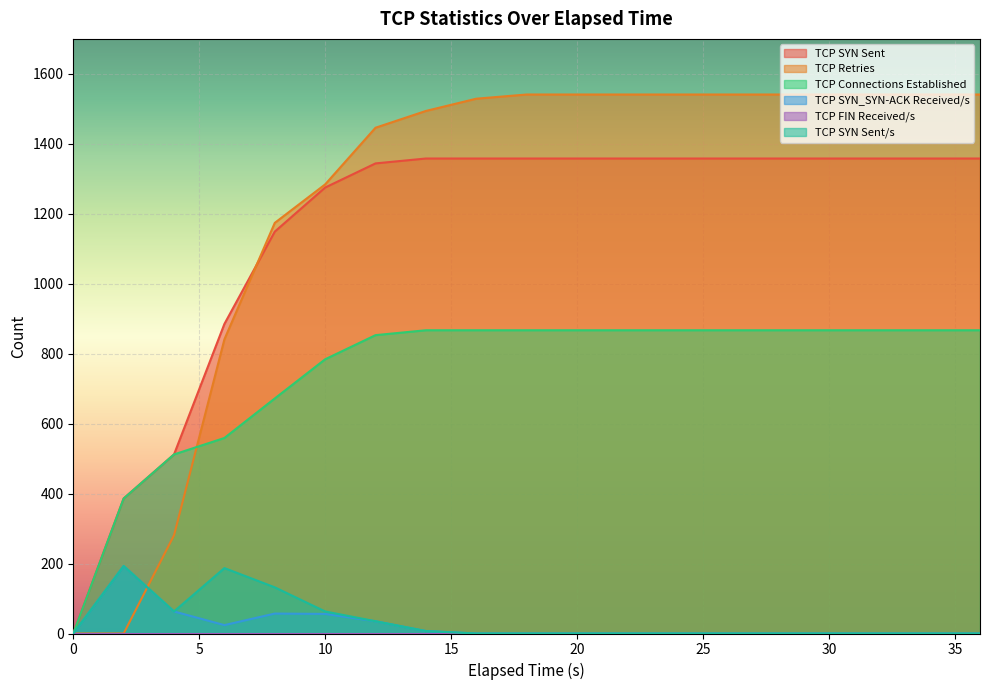

Which series has the largest range (max minus min)?

TCP Retries